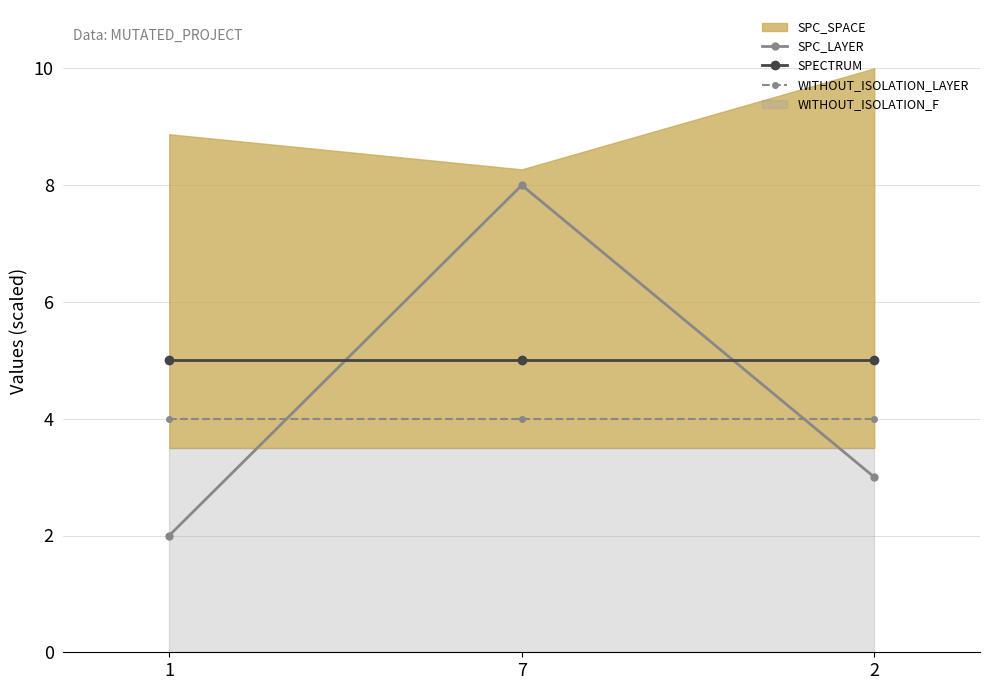

What is the sum of all SPECTRUM values?

15